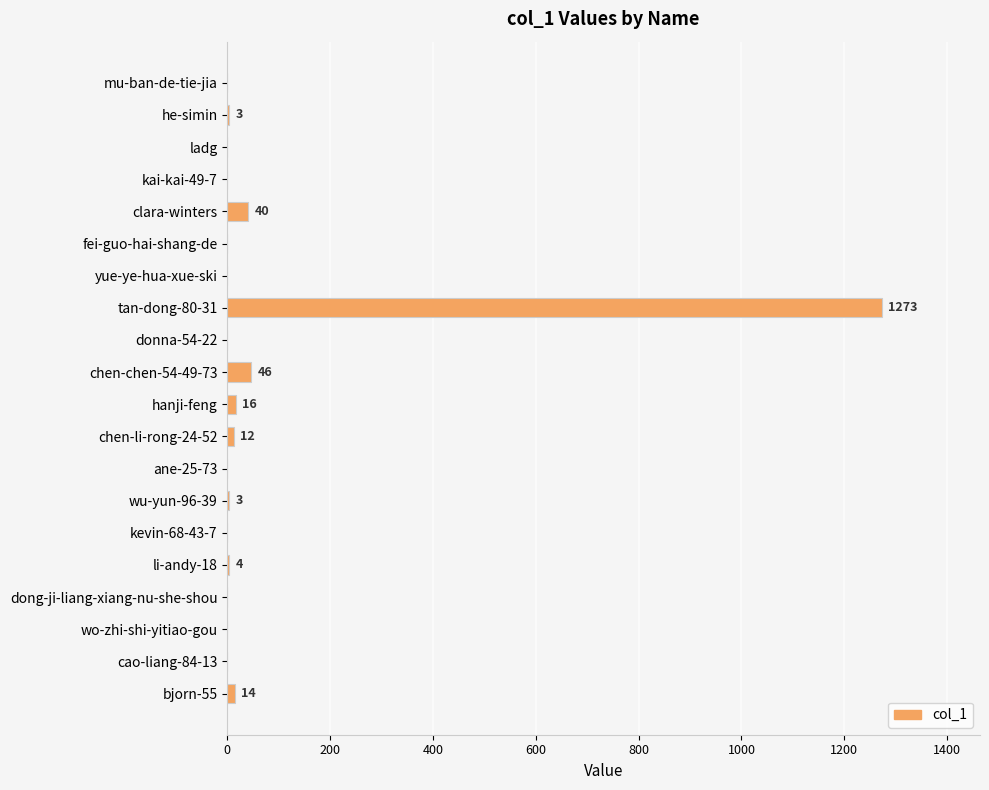

What is the sum of all values?

1411